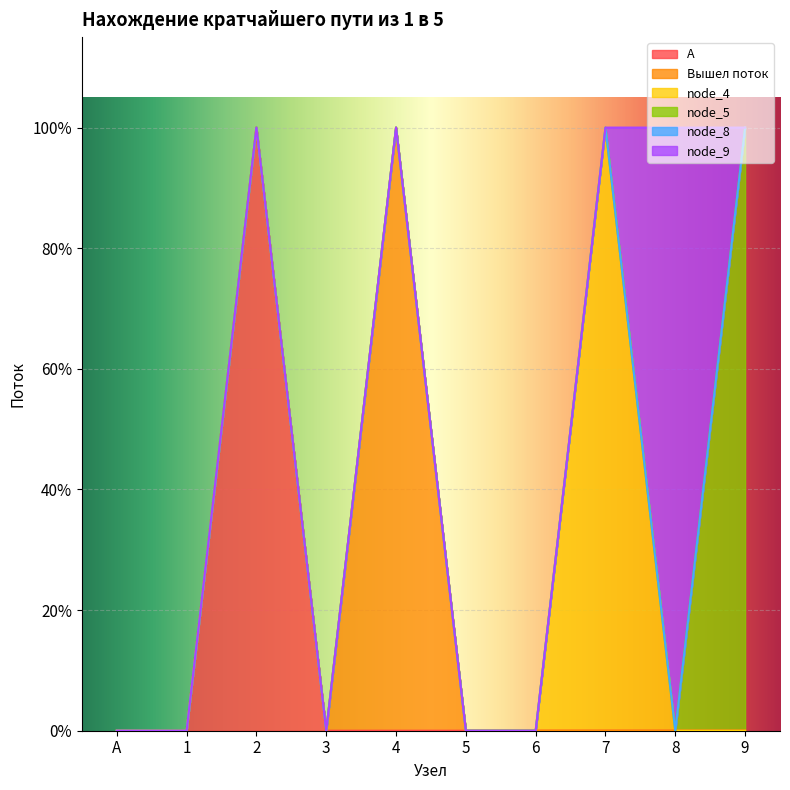

Which category has the lowest value in the node_9 series?

А